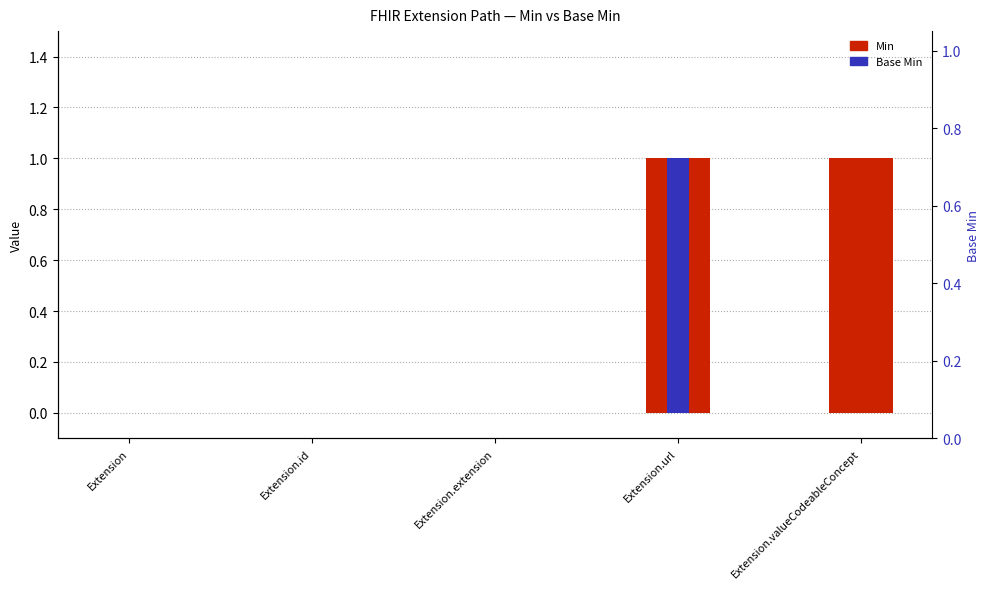

How many data points in Base Min are above 0?

1